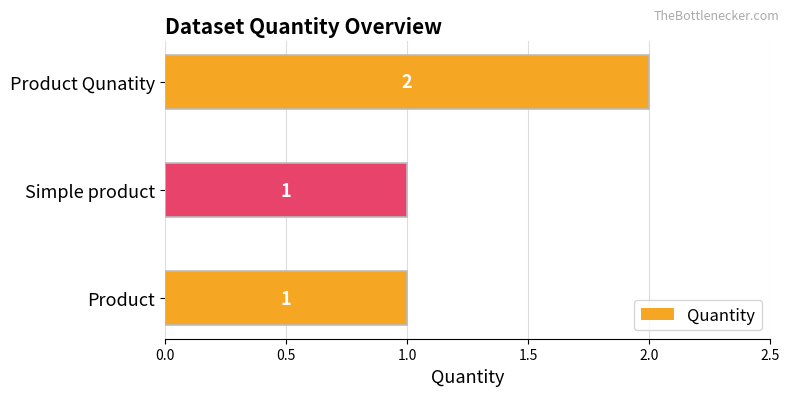

True or false: the data shows 1 at Simple product.

True